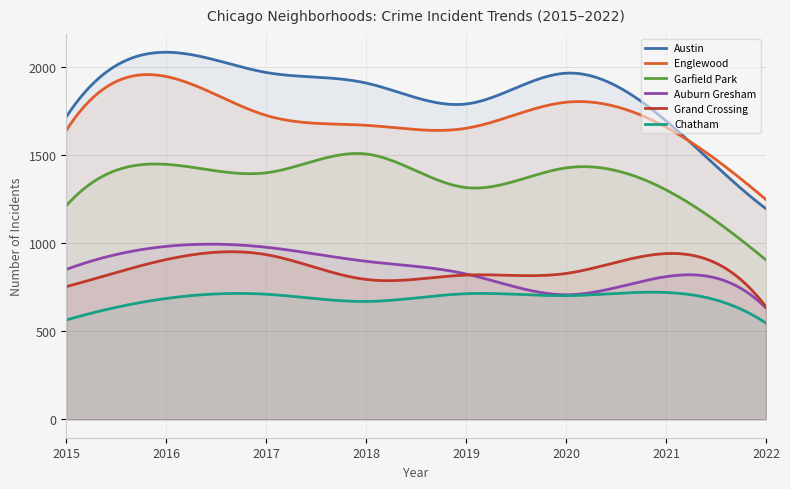

At how many categories does at least one series exceed 648?

300